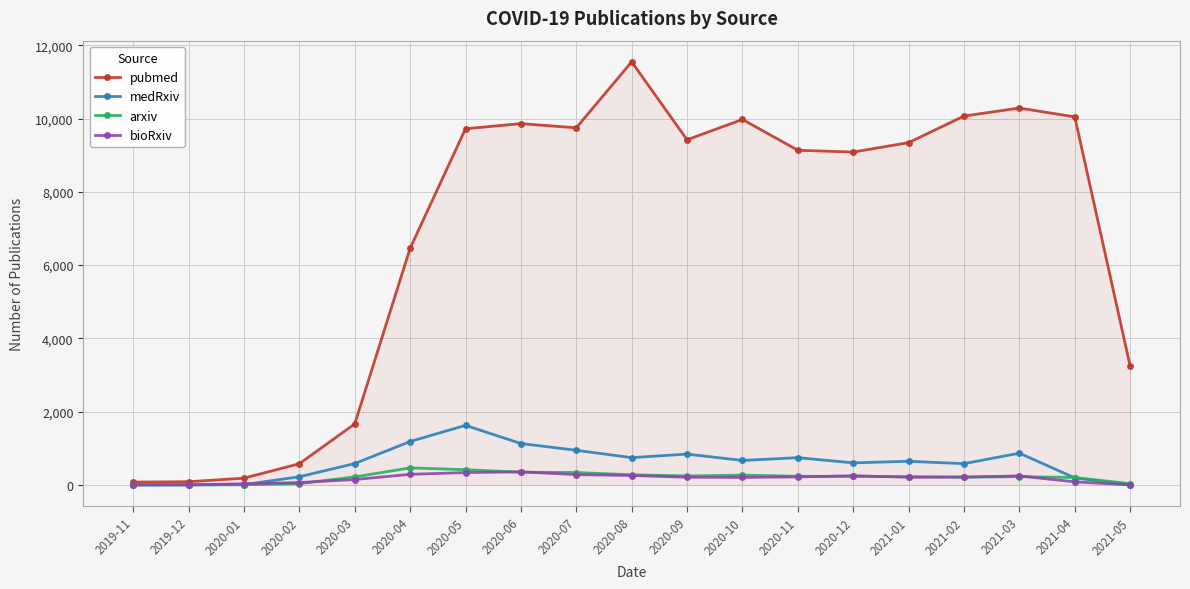

At which category is the sum across all series the highest?

2020-08